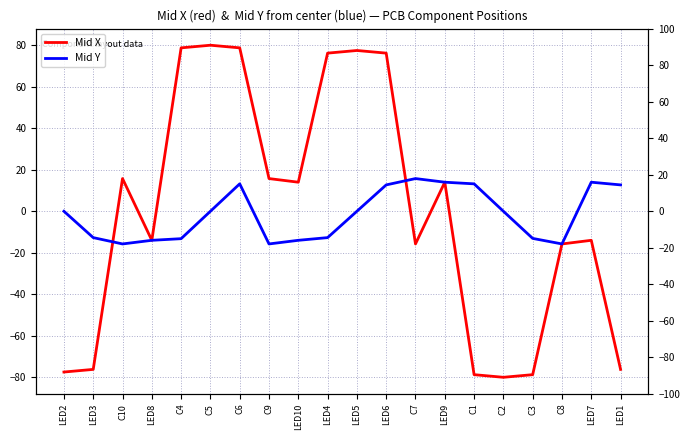

What are all the series names shown in the legend?

Mid X, Mid Y